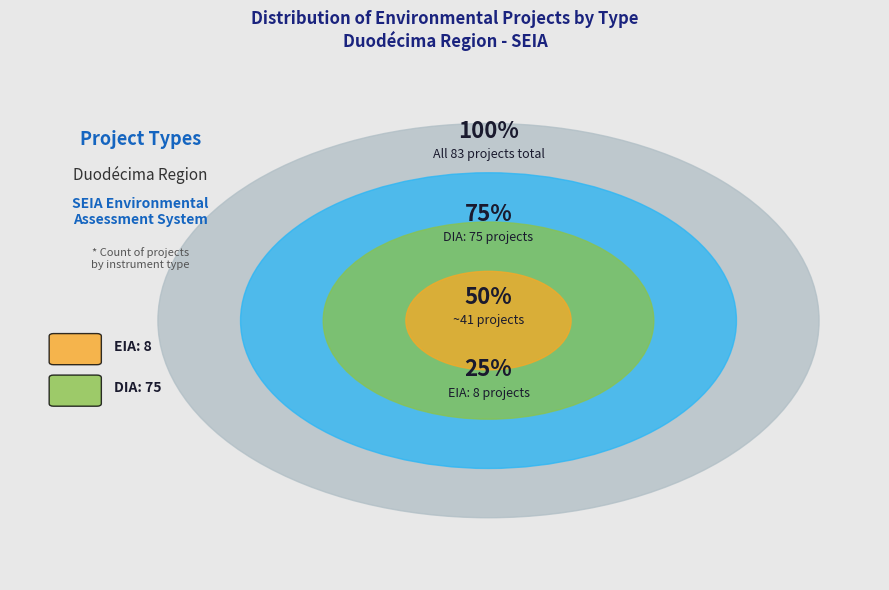

True or false: DIA accounts for 90% of the total.

True